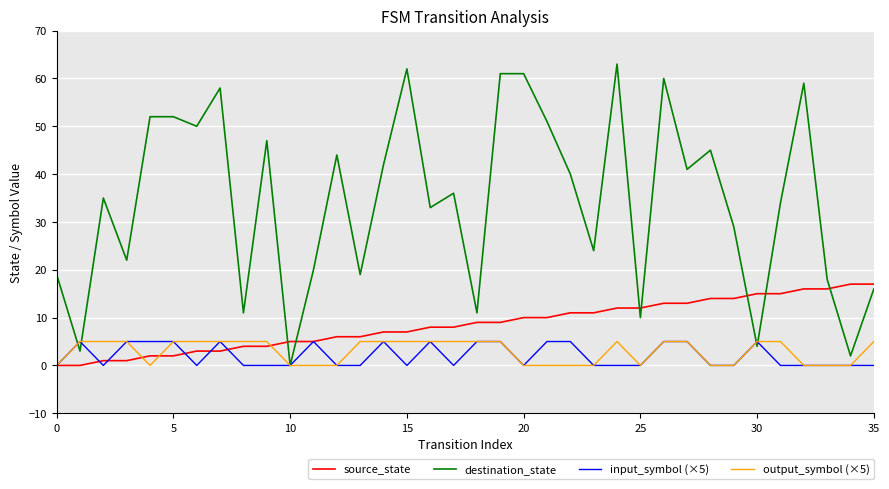

Which series ends up on top after the final intersection of destination_state and source_state?

source_state